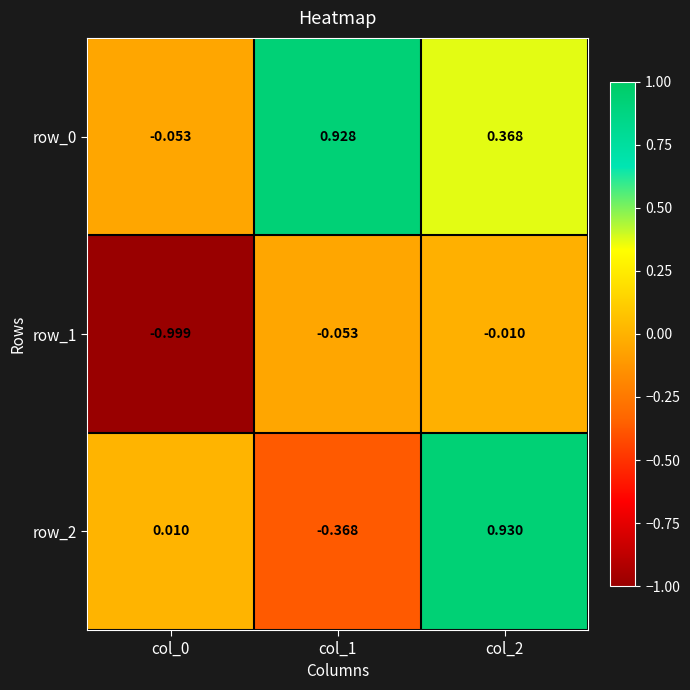

Is the value of row_2 at col_0 greater than the value of row_0 at col_1?

No